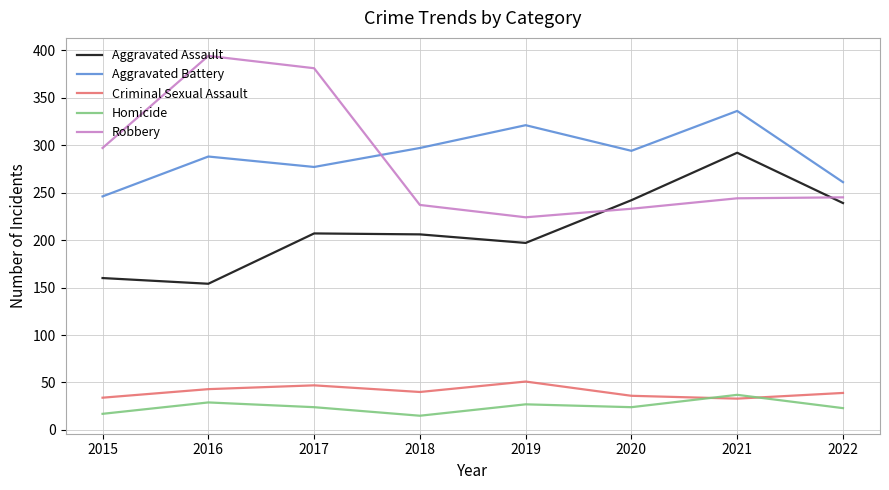

How many interior local valleys does the Robbery series have?

1